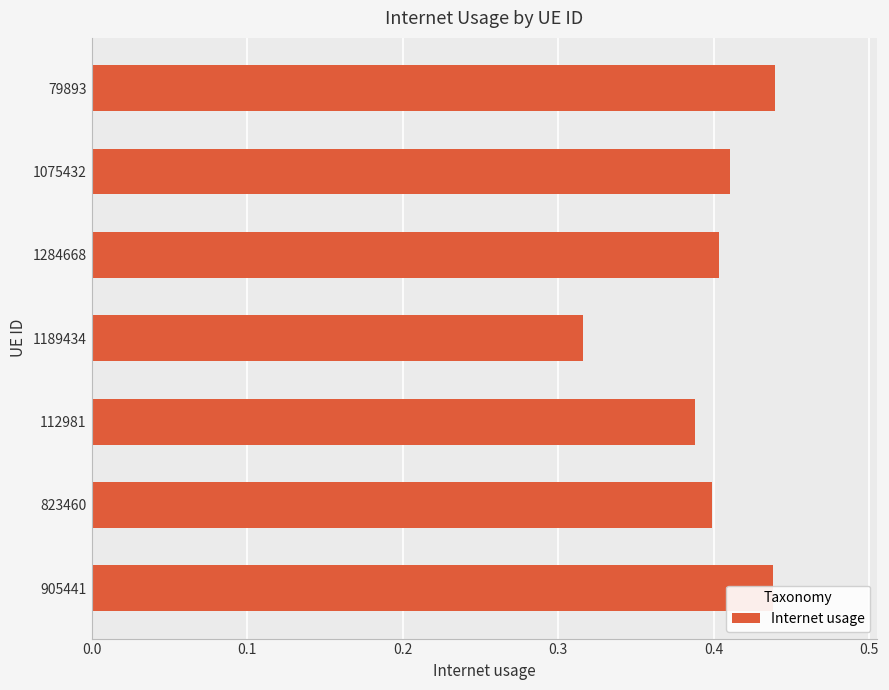

How many series are shown in this chart?

1